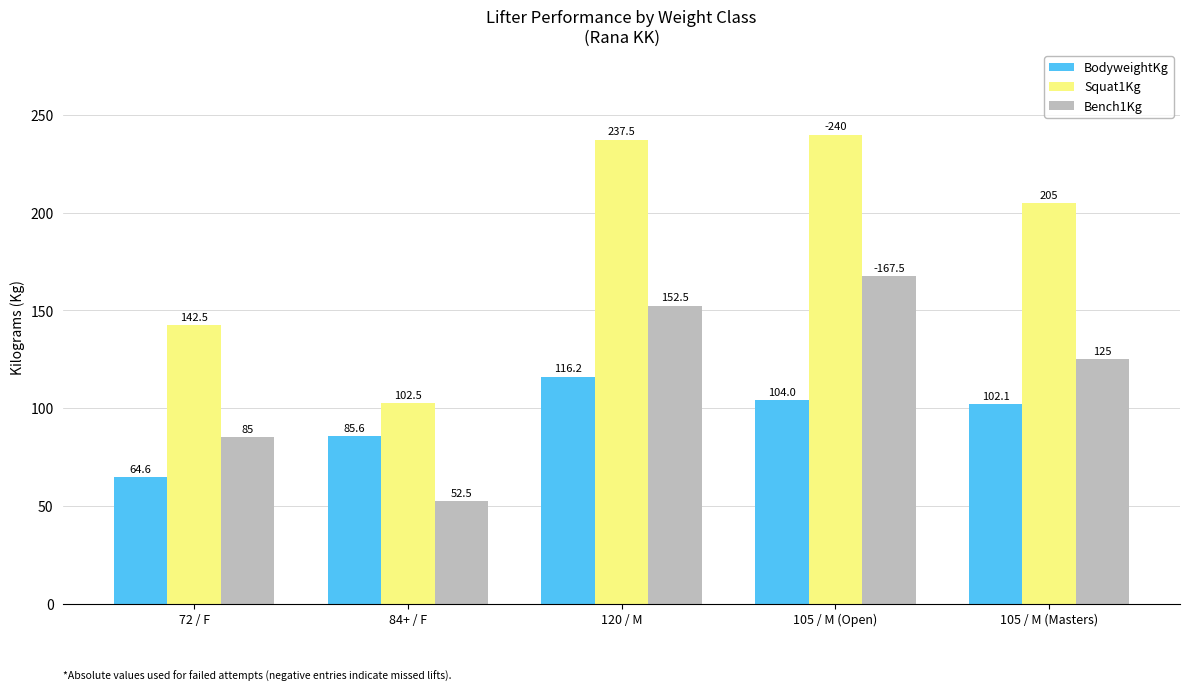

At which category does the chart reach its minimum across all series?

84+ / F